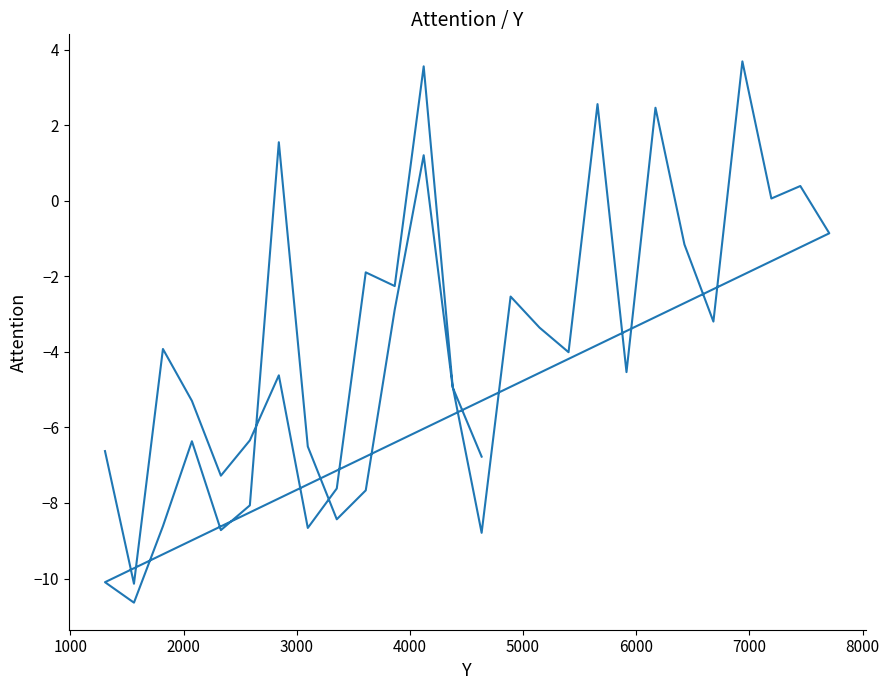

How many negative values are there?

32